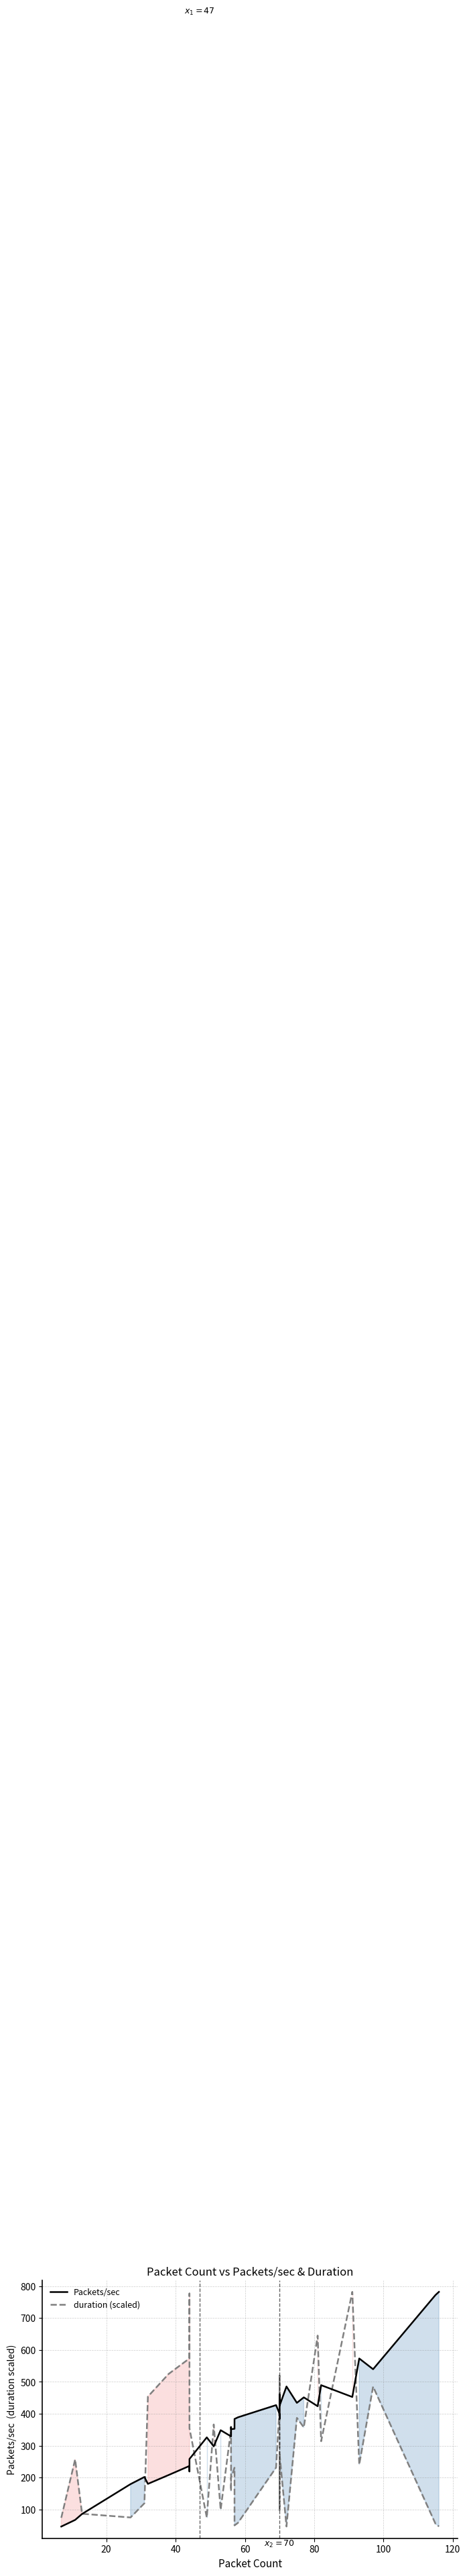

What is the value of the Packets/sec point at the 16th from the left?

358.3